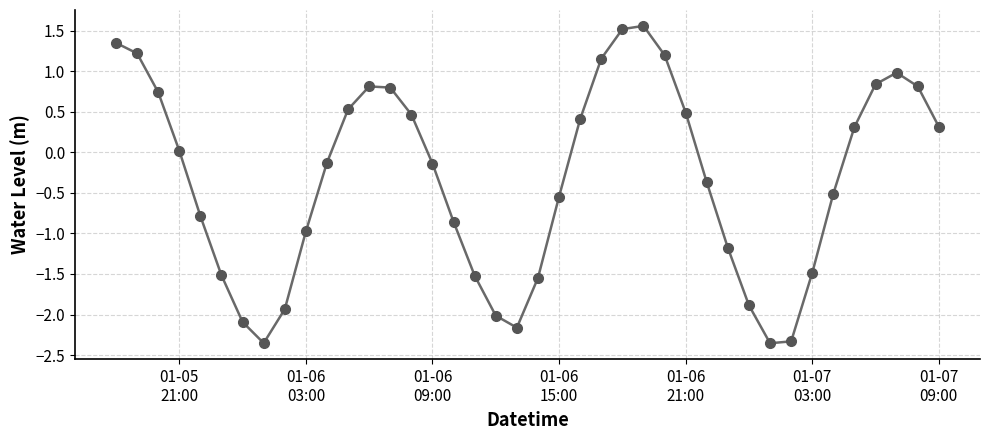

What is the maximum value shown in the chart?

1.6